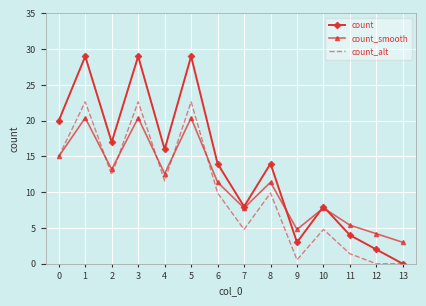

True or false: count_smooth has a value of 7.8 at 10.

True